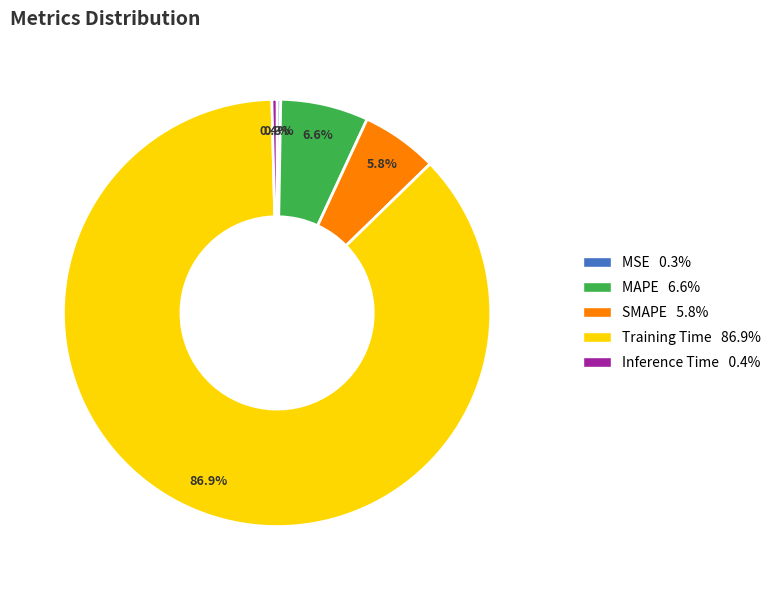

What percentage is the MAPE slice, to the nearest percent?

7%